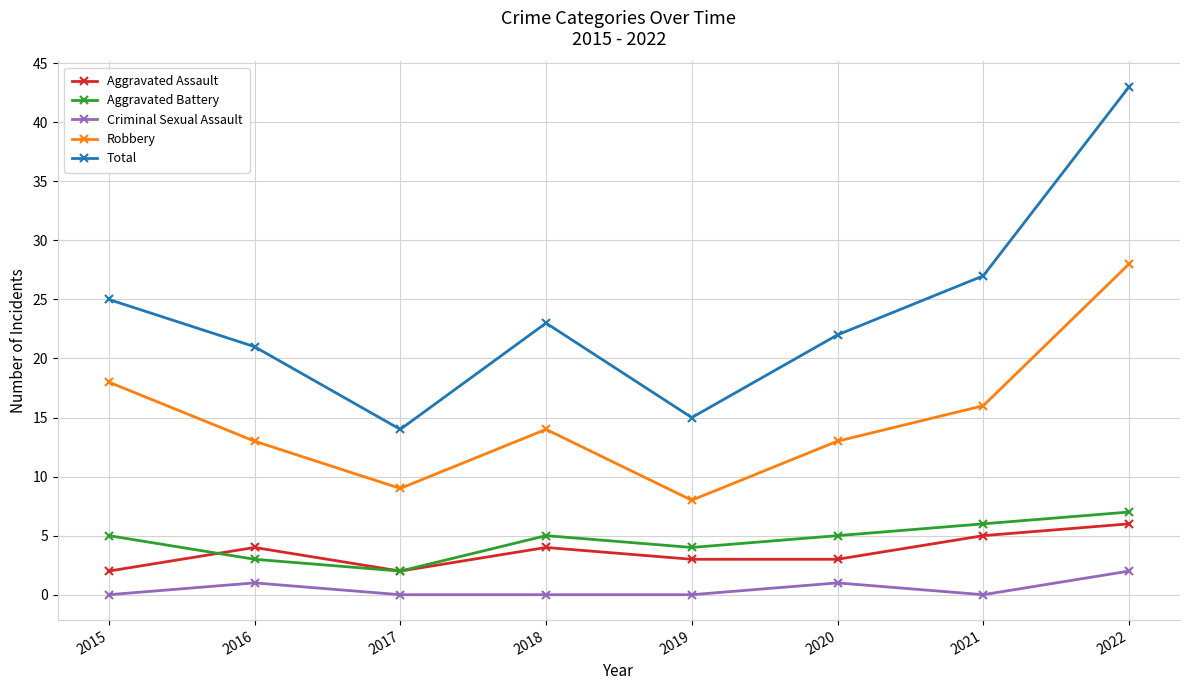

Which series has the largest range (max minus min)?

Total